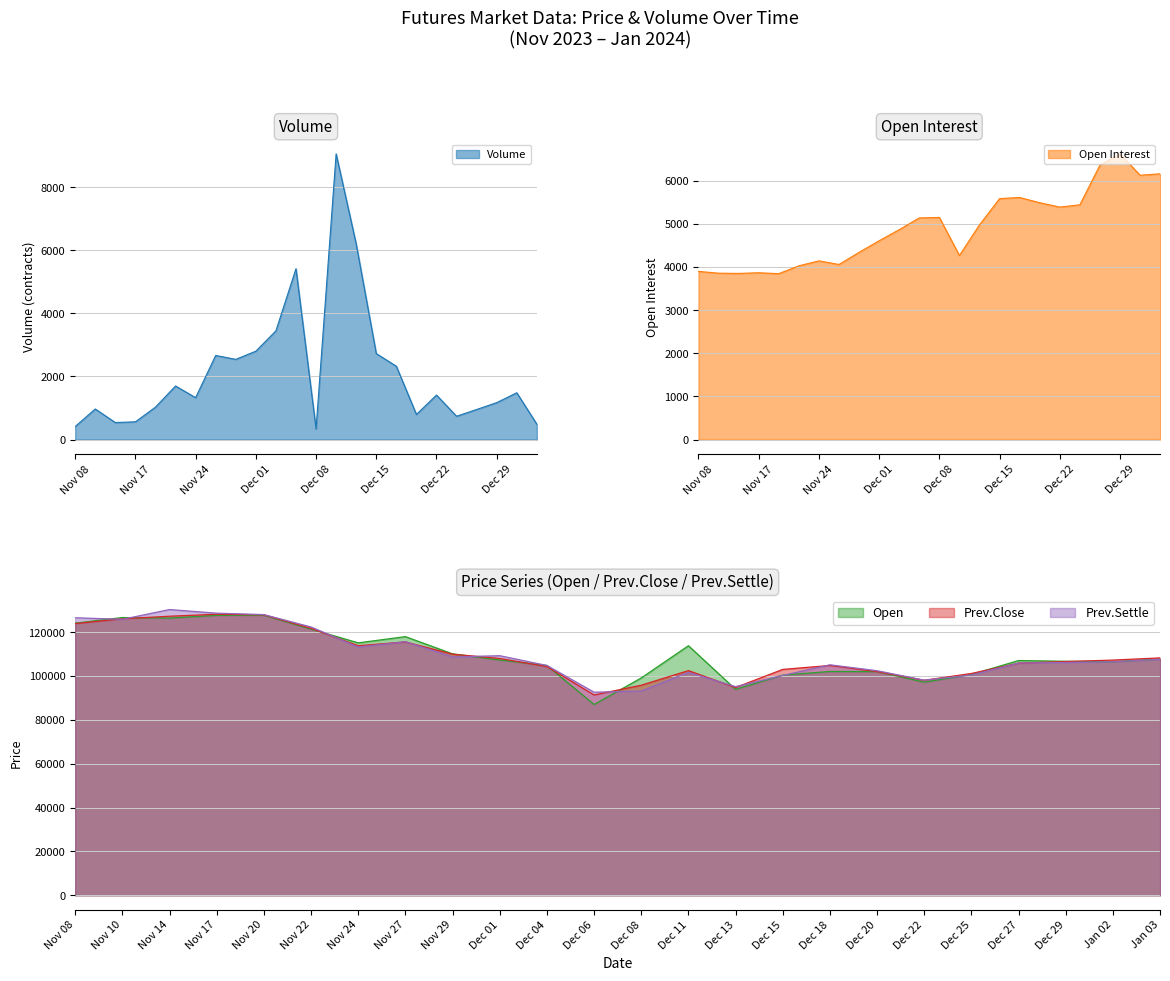

What is the sum of the Volume values at Nov 29 and Nov 10?

3511